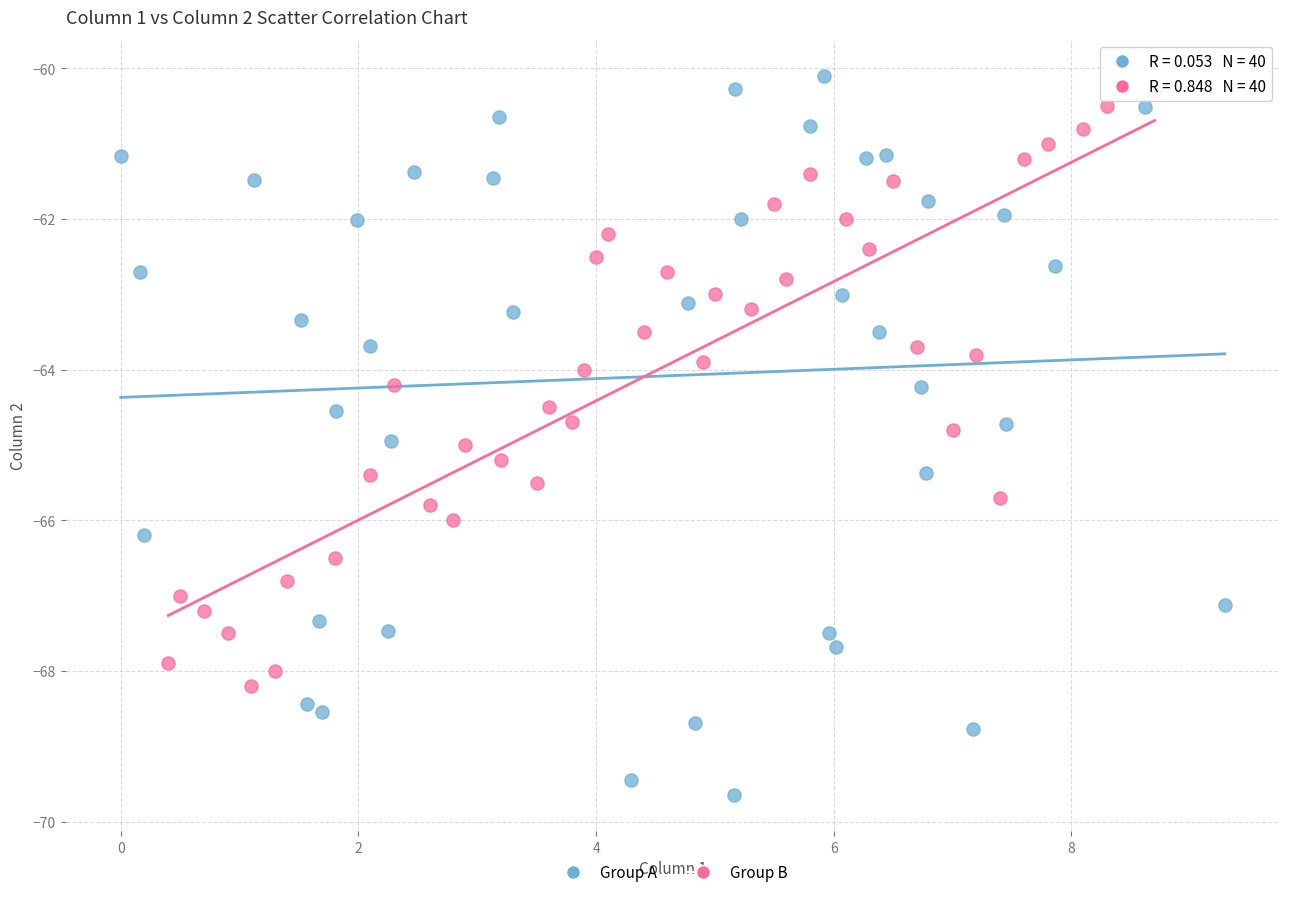

Which series reaches the minimum Y coordinate?

Group A